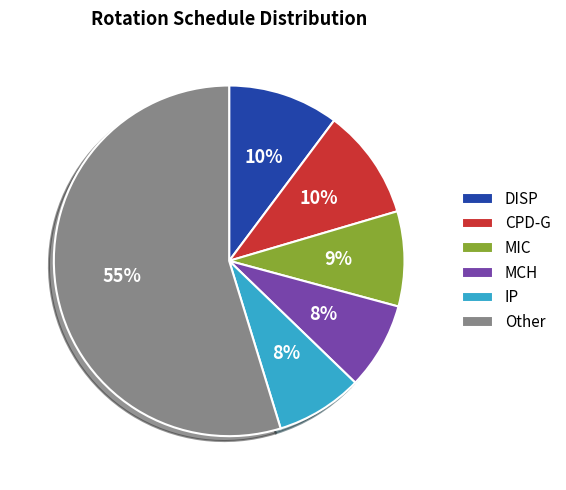

The MCH slice represents 1% of the pie. True or false?

False